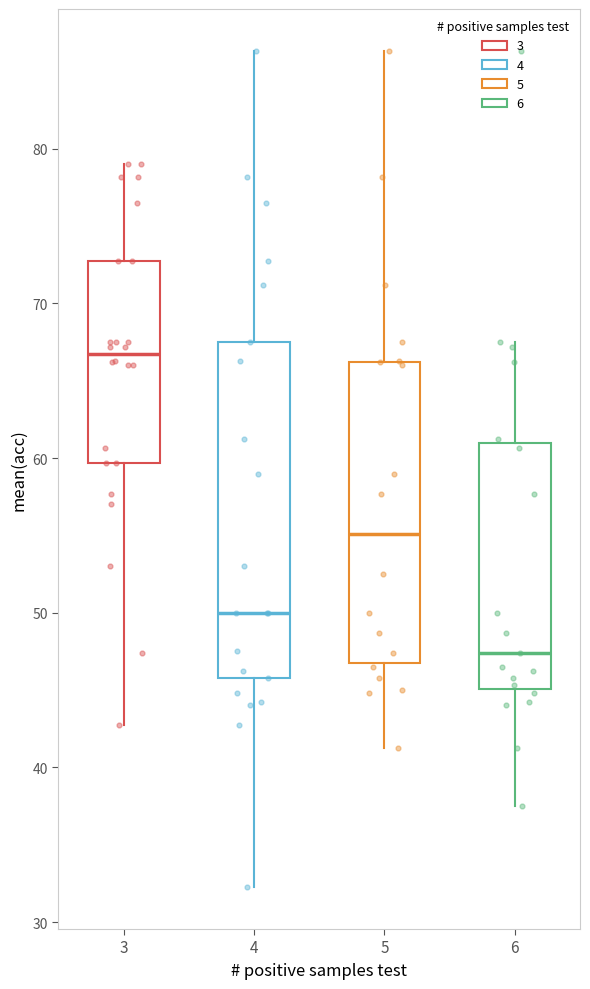

Comparing the boxes themselves (not the whiskers), which one is the tallest?

4